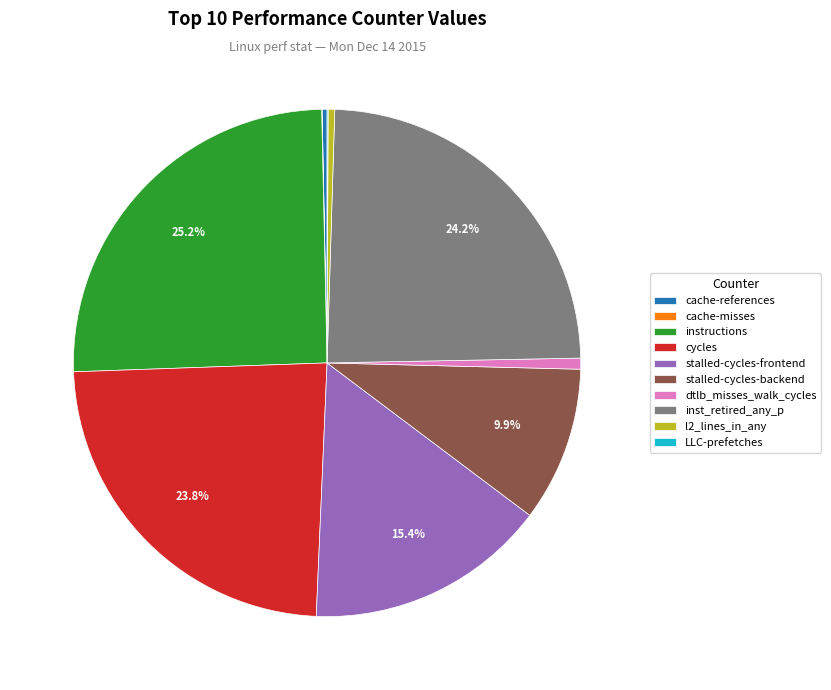

Do cycles and l2_lines_in_any together represent more than half of the pie?

No